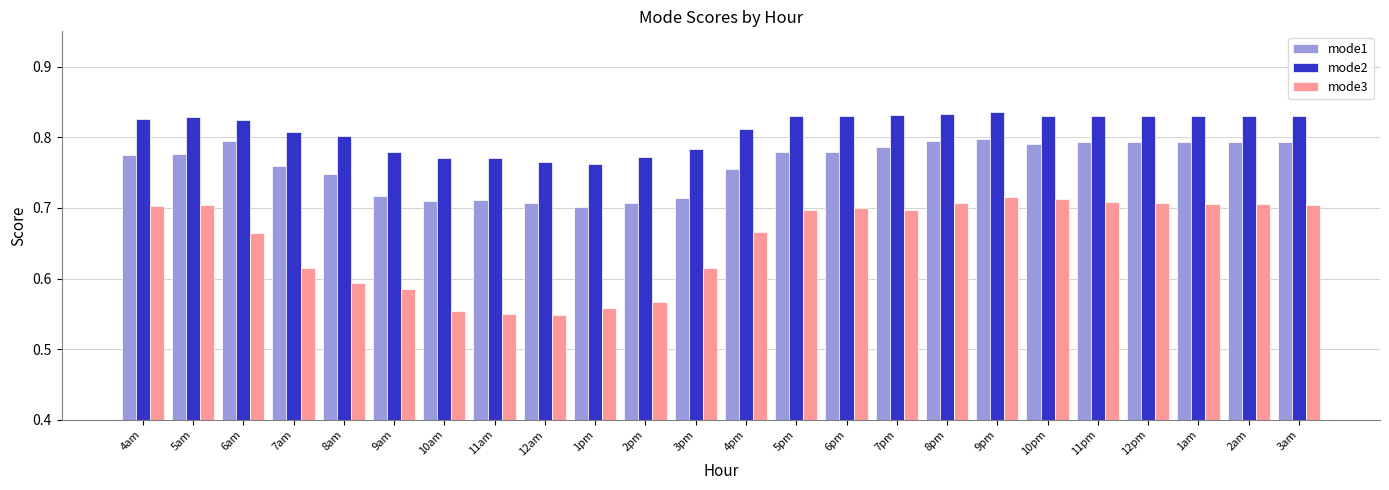

What are all the series names shown in the legend?

mode1, mode2, mode3